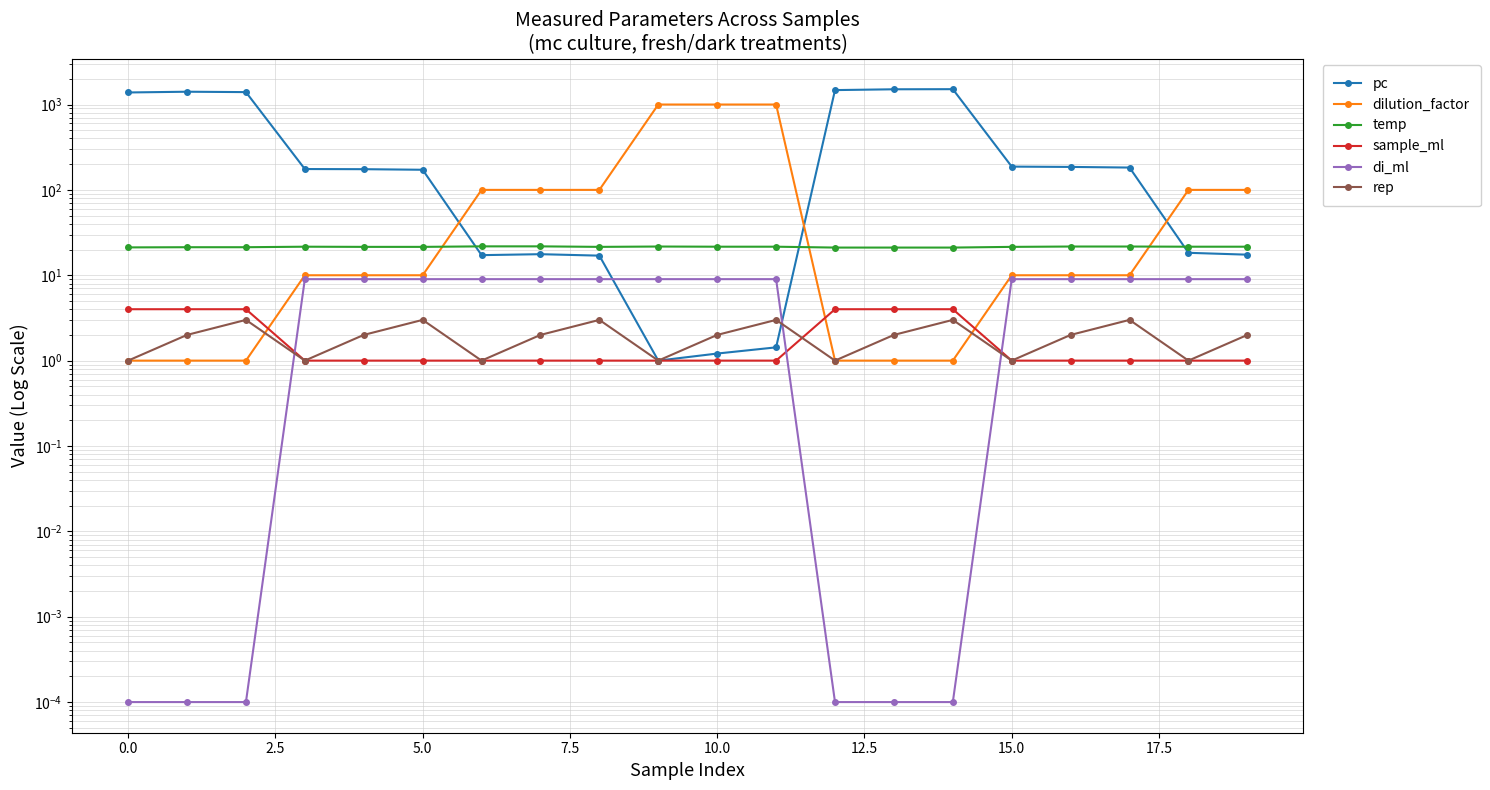

How many sample_ml values are between 1 and 4?

20